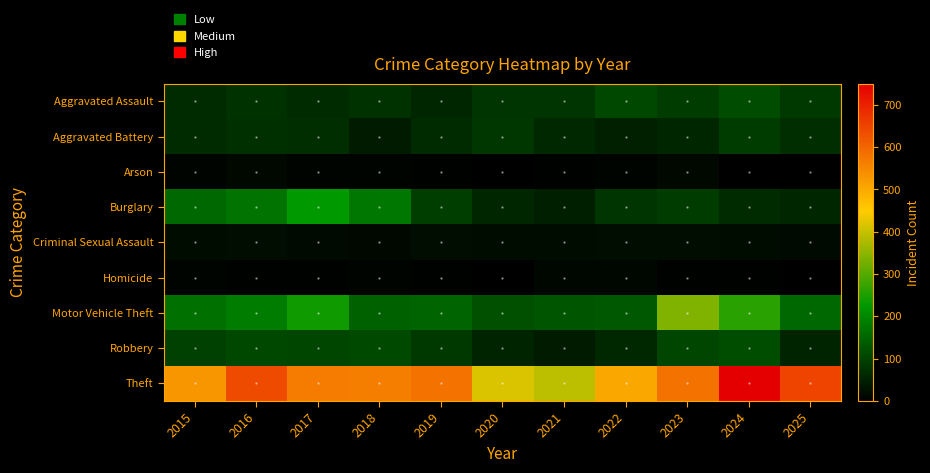

Reading left to right, extract all data points from this chart.

Aggravated Assault: 2015=63	2016=75	2017=64	2018=75	2019=58	2020=77	2021=79	2022=108	2023=90	2024=113	2025=86
Aggravated Battery: 2015=65	2016=72	2017=70	2018=43	2019=67	2020=81	2021=61	2022=47	2023=56	2024=90	2025=69
Arson: 2015=8	2016=12	2017=8	2018=6	2019=5	2020=2	2021=3	2022=6	2023=12	2024=2	2025=2
Burglary: 2015=154	2016=172	2017=226	2018=178	2019=92	2020=56	2021=44	2022=77	2023=89	2024=62	2025=57
Criminal Sexual Assault: 2015=20	2016=21	2017=15	2018=13	2019=22	2020=19	2021=18	2022=21	2023=21	2024=19	2025=16
Homicide: 2015=7	2016=5	2017=4	2018=7	2019=3	2020=2	2021=10	2022=9	2023=5	2024=3	2025=2
Motor Vehicle Theft: 2015=169	2016=182	2017=240	2018=145	2019=149	2020=120	2021=128	2022=134	2023=337	2024=261	2025=153
Robbery: 2015=96	2016=106	2017=104	2018=111	2019=86	2020=55	2021=43	2022=60	2023=105	2024=117	2025=54
Theft: 2015=529	2016=641	2017=567	2018=563	2019=582	2020=418	2021=392	2022=501	2023=582	2024=750	2025=648